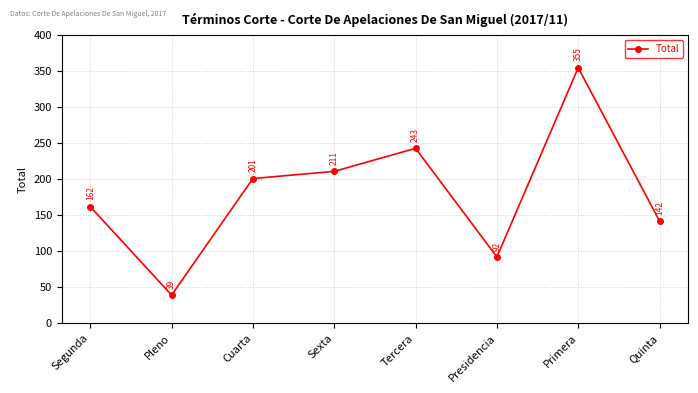

At which category does the chart reach its peak across all series?

Primera